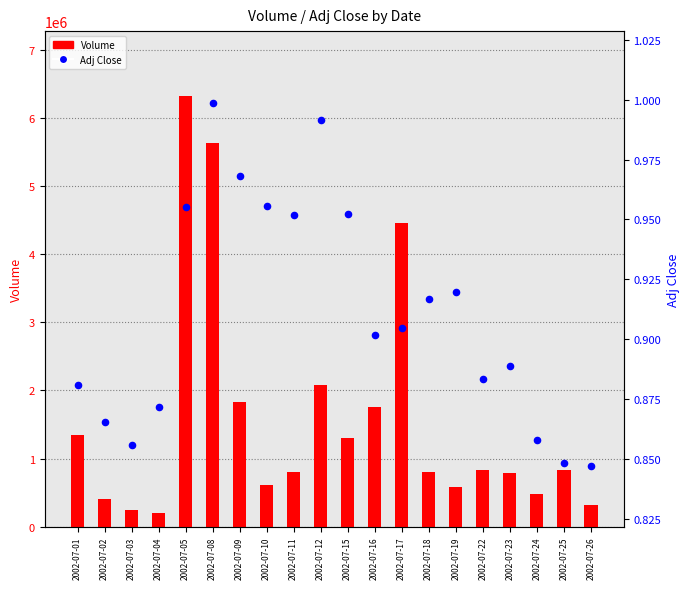

What is the total value across all series at 2002-07-16?

1748805.9